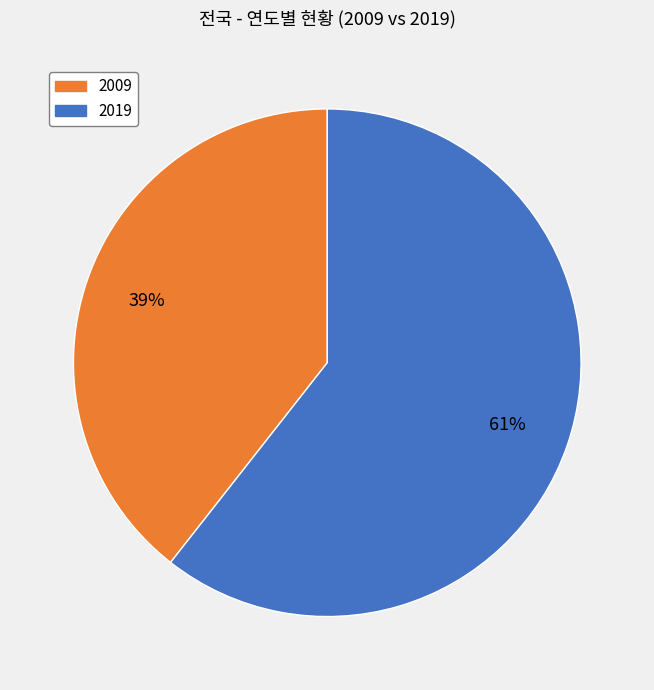

To the nearest percent, what is the average slice percentage?

50%